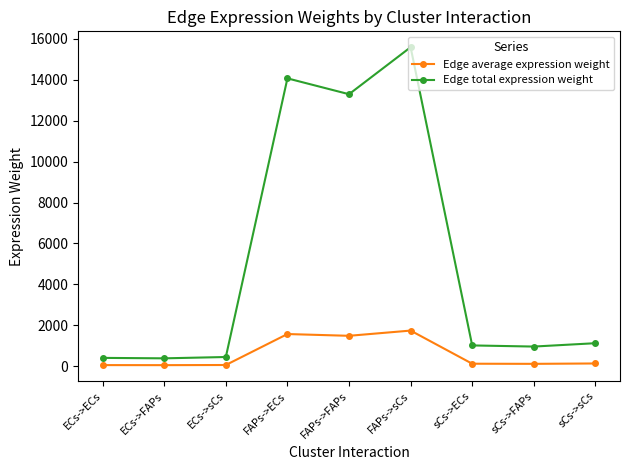

How many data points in Edge total expression weight are less than 1006?

4